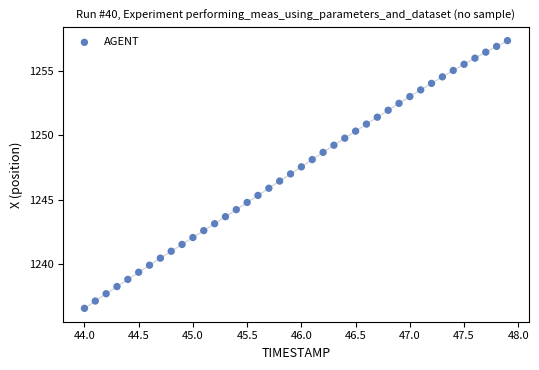

What is the range of X values (max minus min)?

3.9